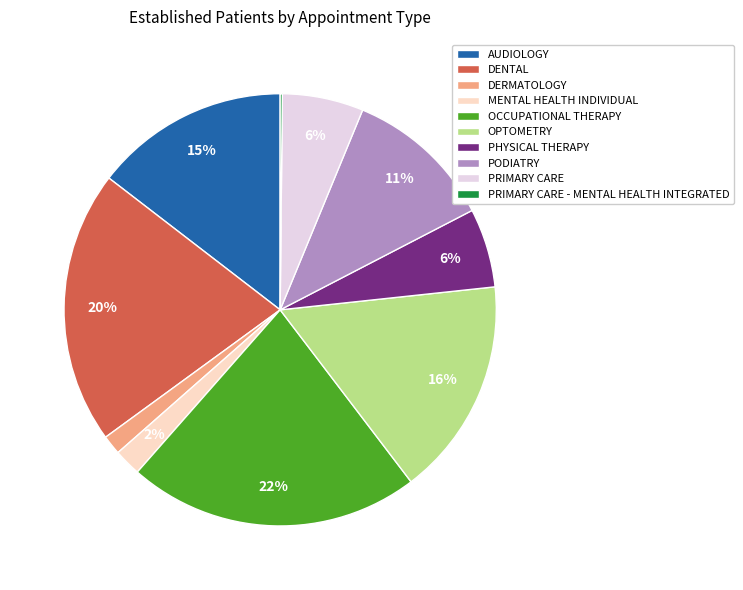

To the nearest percent, what is the average slice percentage?

10%